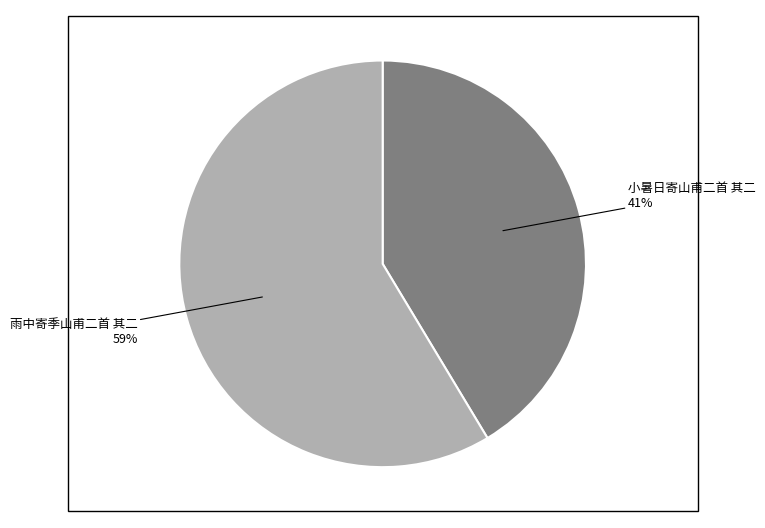

Is there a majority slice in this chart?

Yes